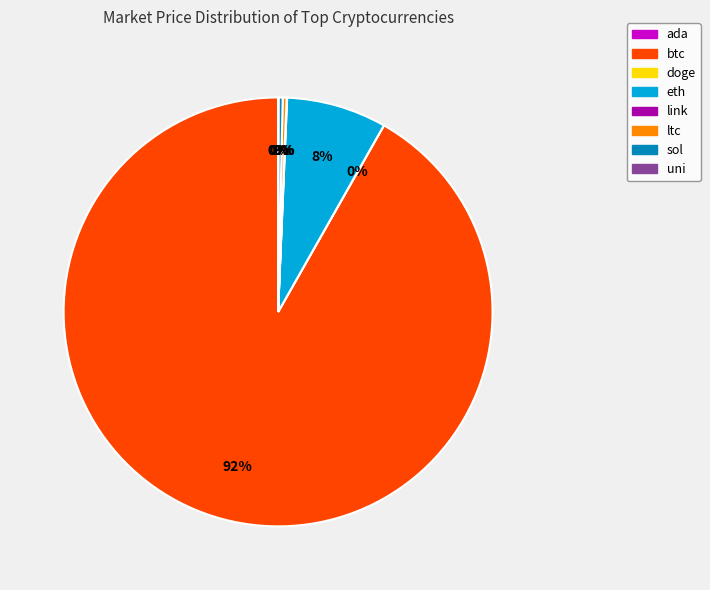

Which slice is the largest?

btc